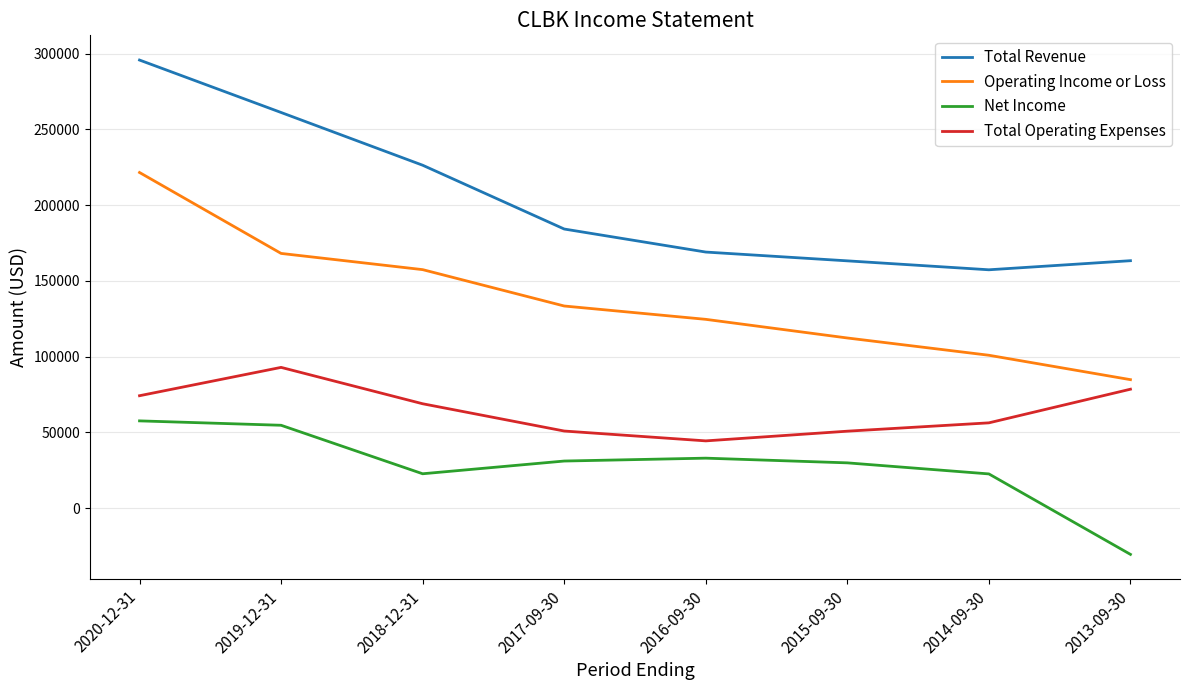

What value does the Operating Income or Loss series have at 2017-09-30, to the nearest 10?

133400